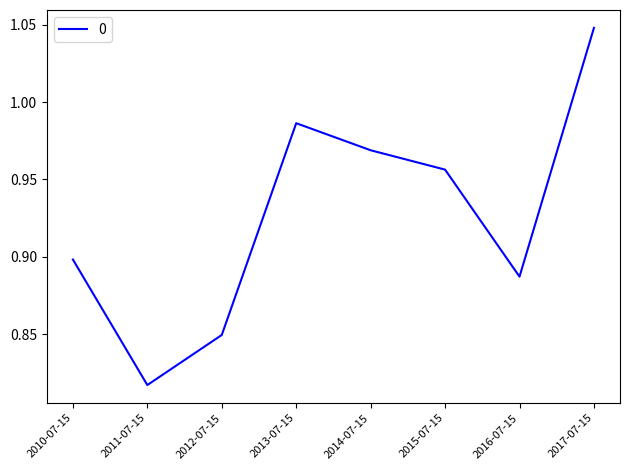

Between 2015-07-15 and 2016-07-15, which is larger?

2015-07-15